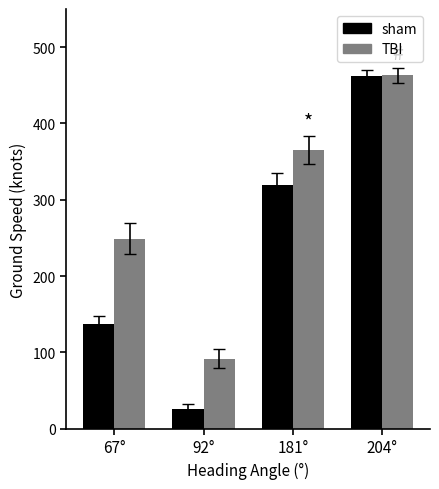

True or false: sham has a value of 191 at 67°.

False